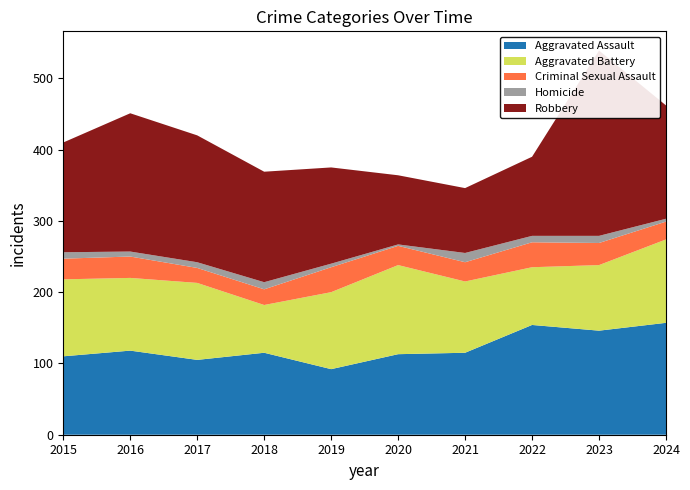

Reading left to right, transcribe all the data shown in this chart.

Aggravated Assault: 2015=110	2016=118	2017=105	2018=115	2019=92	2020=113	2021=115	2022=154	2023=146	2024=157
Aggravated Battery: 2015=108	2016=102	2017=108	2018=67	2019=108	2020=125	2021=100	2022=81	2023=92	2024=117
Criminal Sexual Assault: 2015=29	2016=30	2017=21	2018=22	2019=35	2020=27	2021=27	2022=35	2023=31	2024=25
Homicide: 2015=9	2016=7	2017=8	2018=10	2019=5	2020=2	2021=13	2022=9	2023=10	2024=4
Robbery: 2015=154	2016=194	2017=178	2018=155	2019=135	2020=97	2021=91	2022=111	2023=260	2024=159